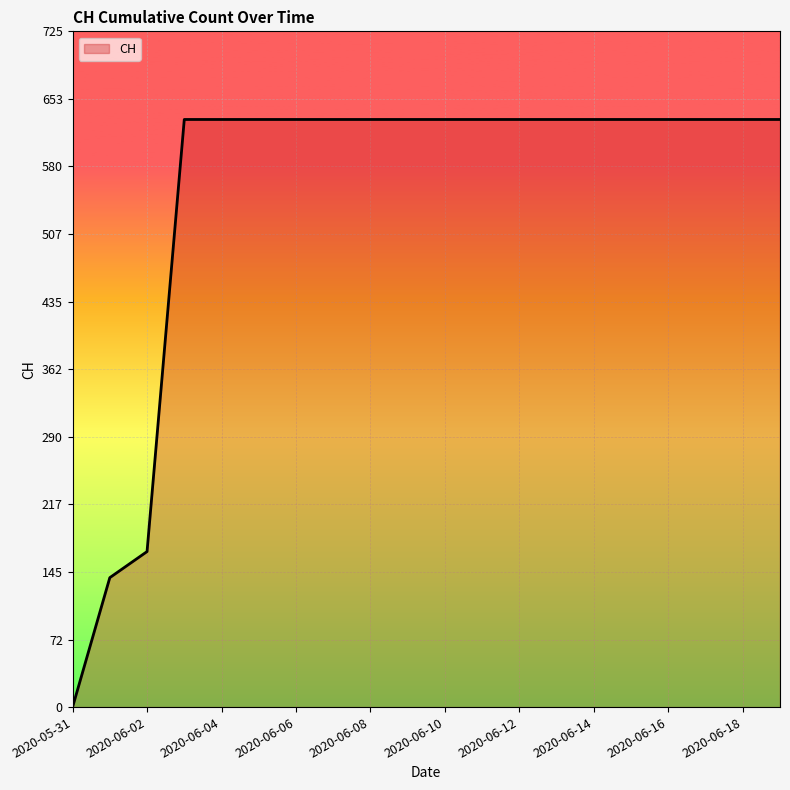

Is this an area chart (filled region under the line)?

Yes